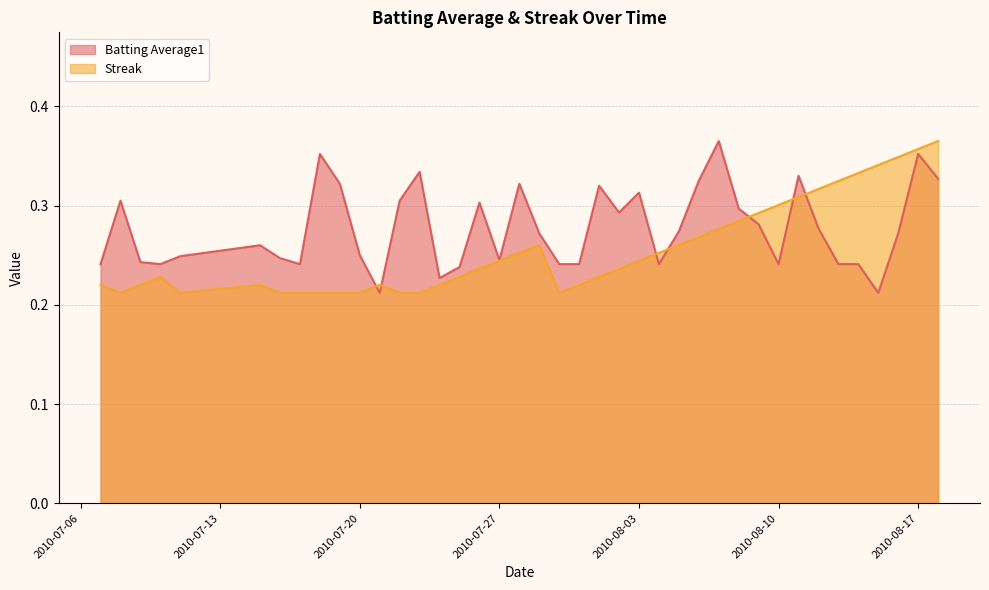

Rank the series at 2010-08-09 from highest to lowest value.

Streak, Batting Average1